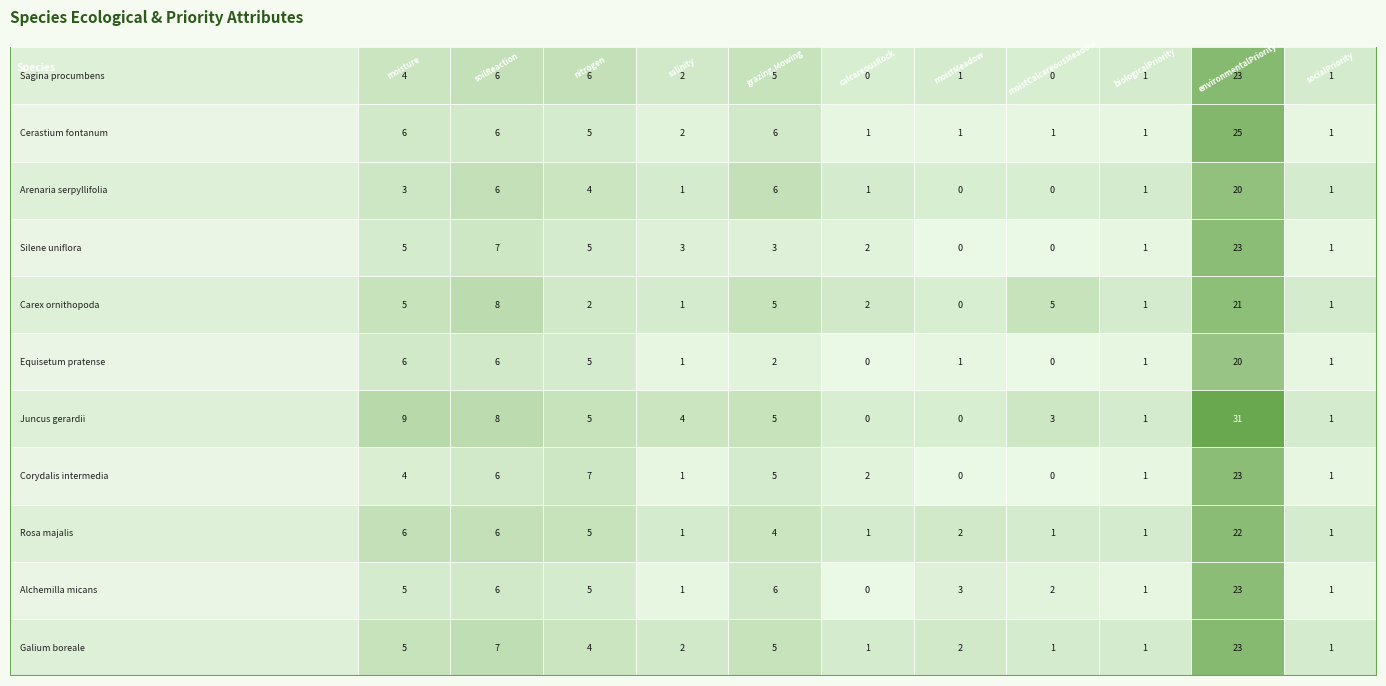

What is the highest value of the Juncus gerardii series?

31